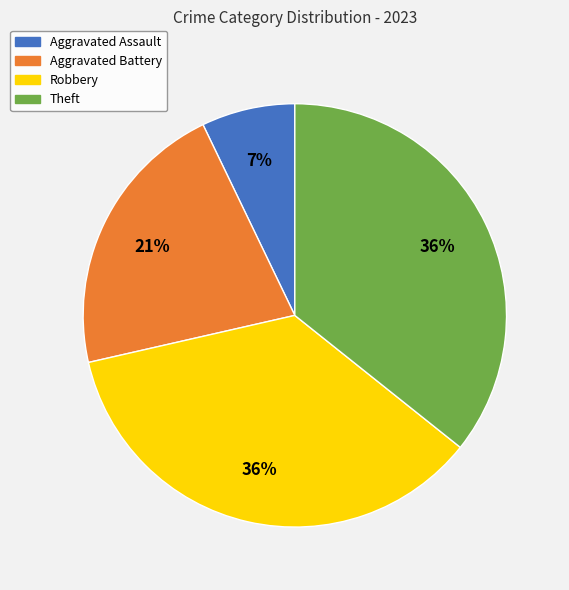

What is the smallest slice in the pie chart?

Aggravated Assault